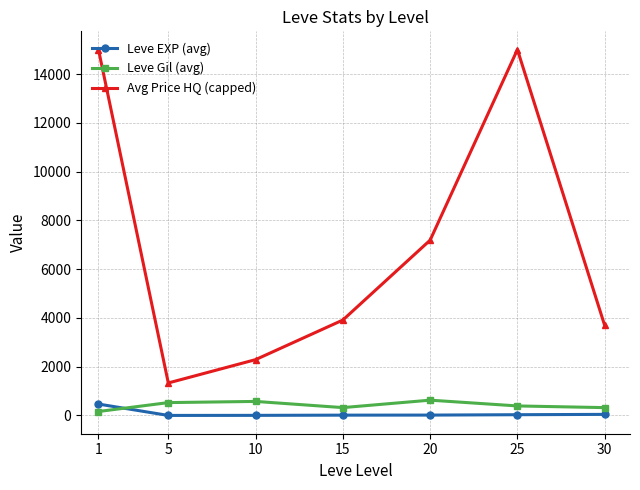

What is the minimum value shown in the chart?

2.3